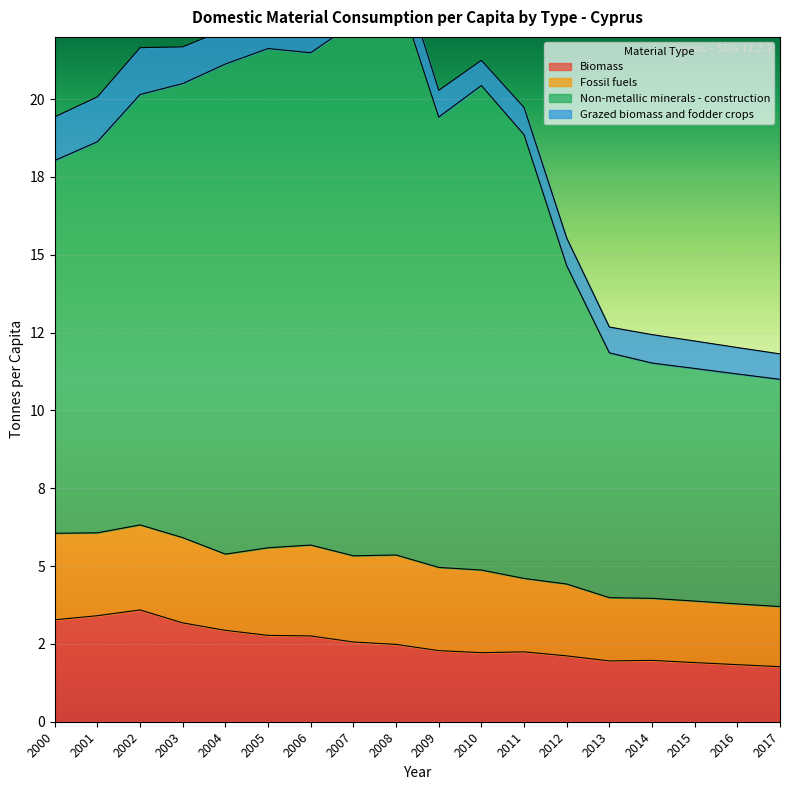

In Biomass, how many points are lower than both neighbors (excluding endpoints)?

2